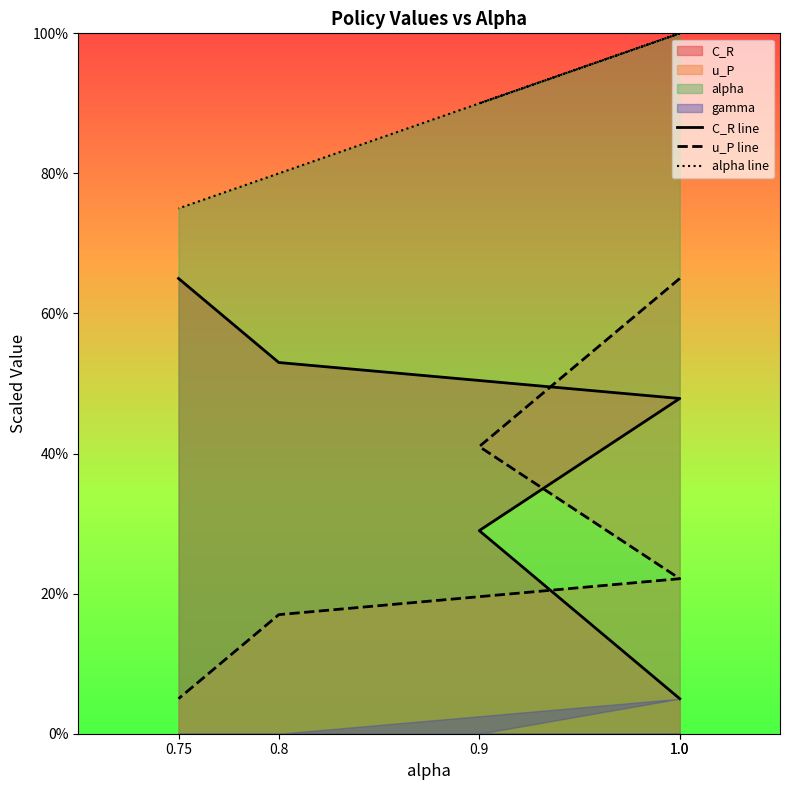

Which series has the widest spread of values?

C_R line